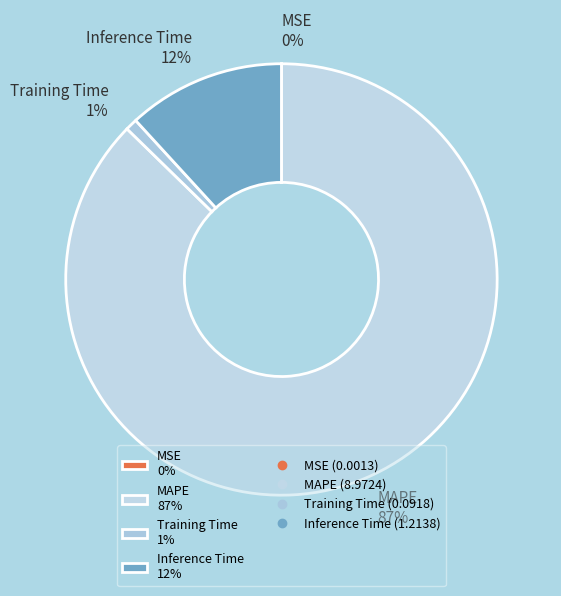

To the nearest percent, what is the average slice percentage?

25%